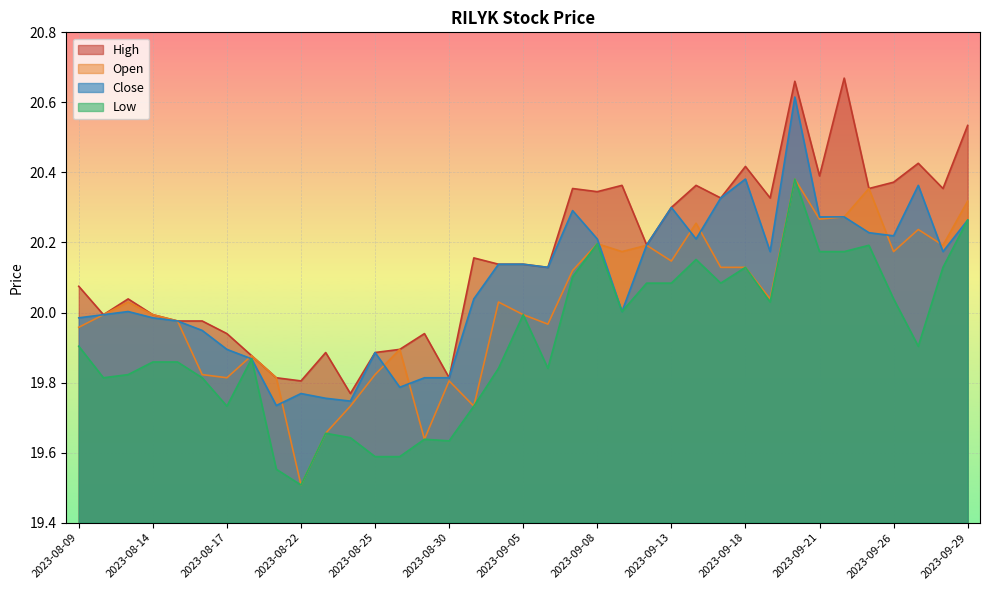

True or false: High and Low cross at least once.

False